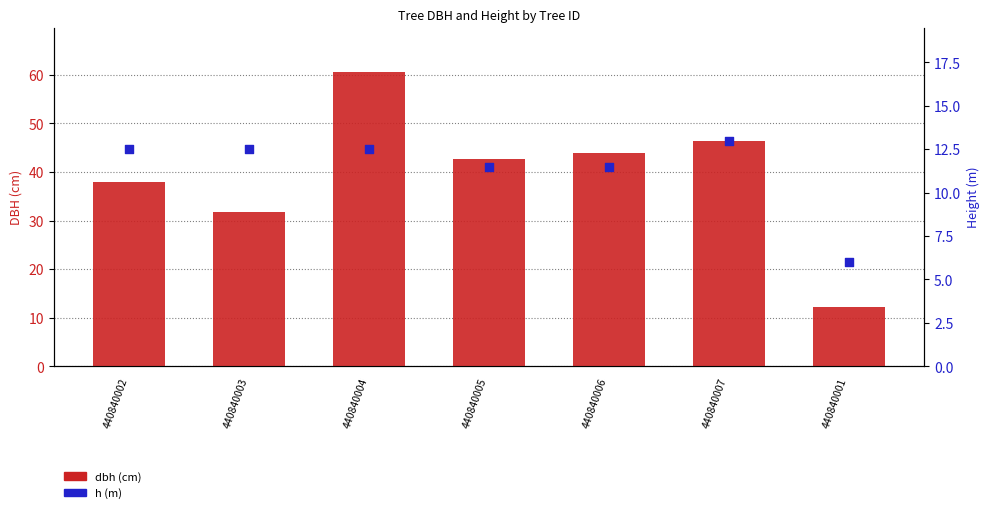

What is the total value across all series at 440840003?

44.2